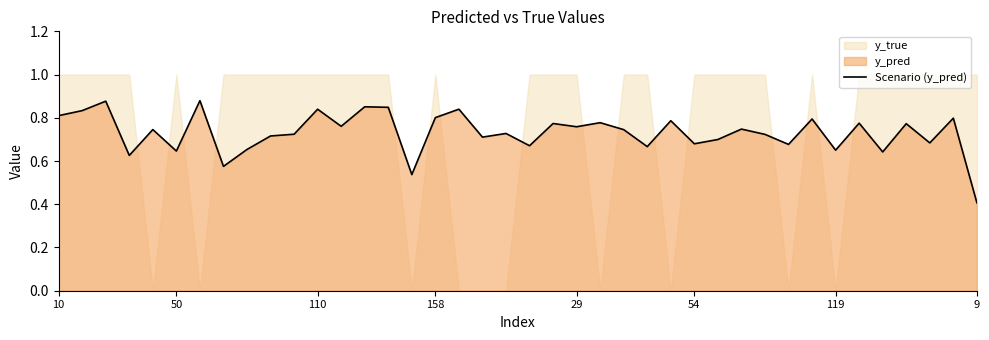

What is the lowest value of the Scenario (y_pred) series?

0.4